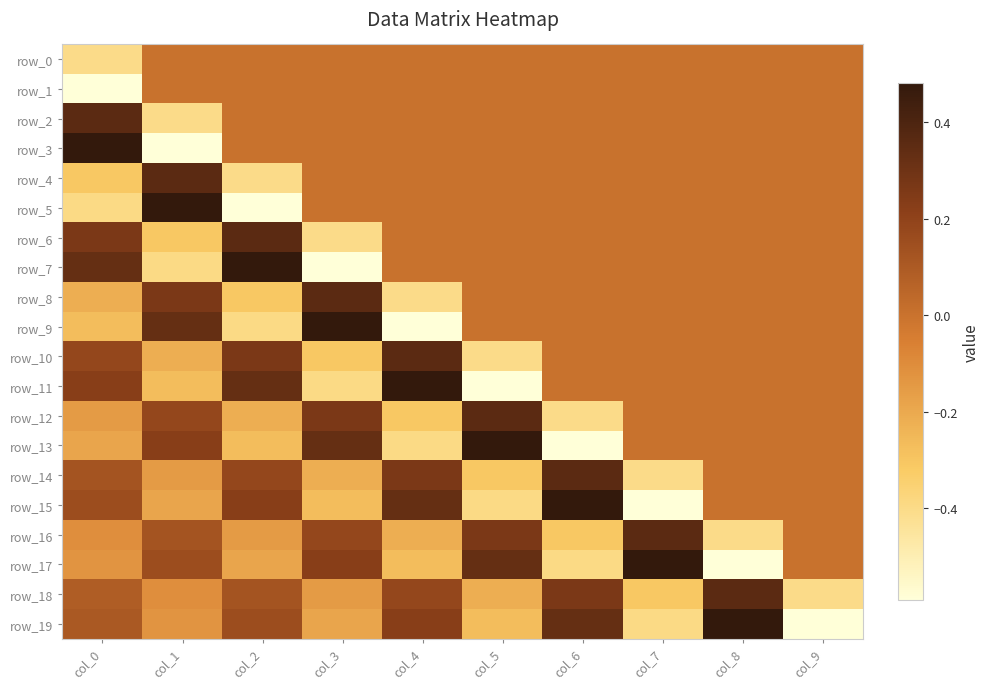

Count the number of categories in the chart.

10